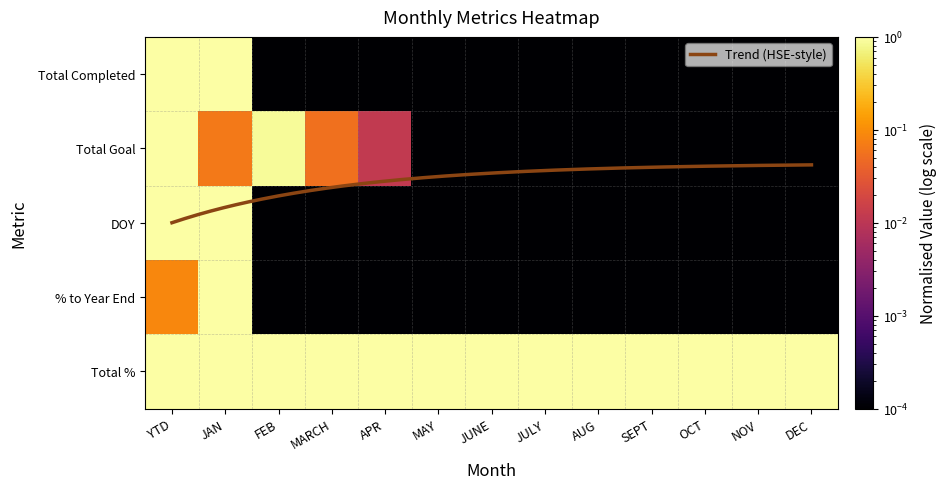

The value of Total Goal at JAN is 0.1. True or false?

True